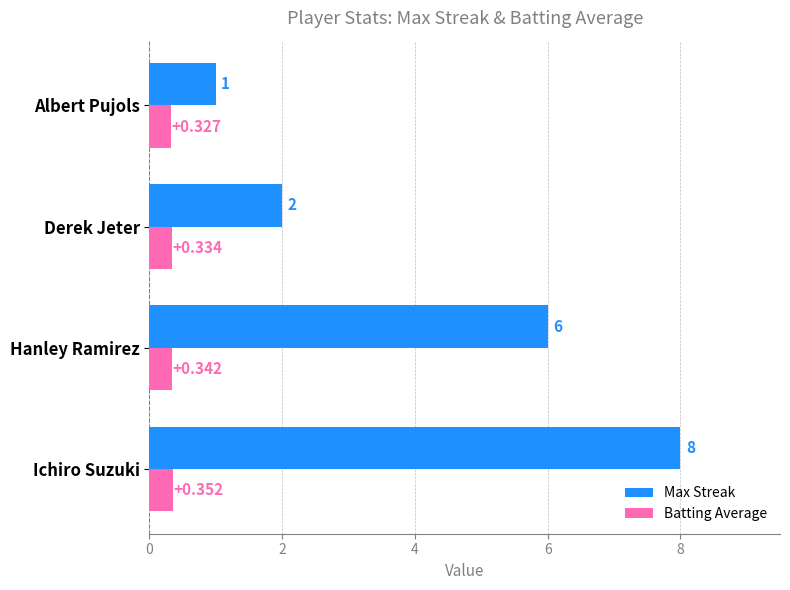

How many distinct data groups are displayed?

2